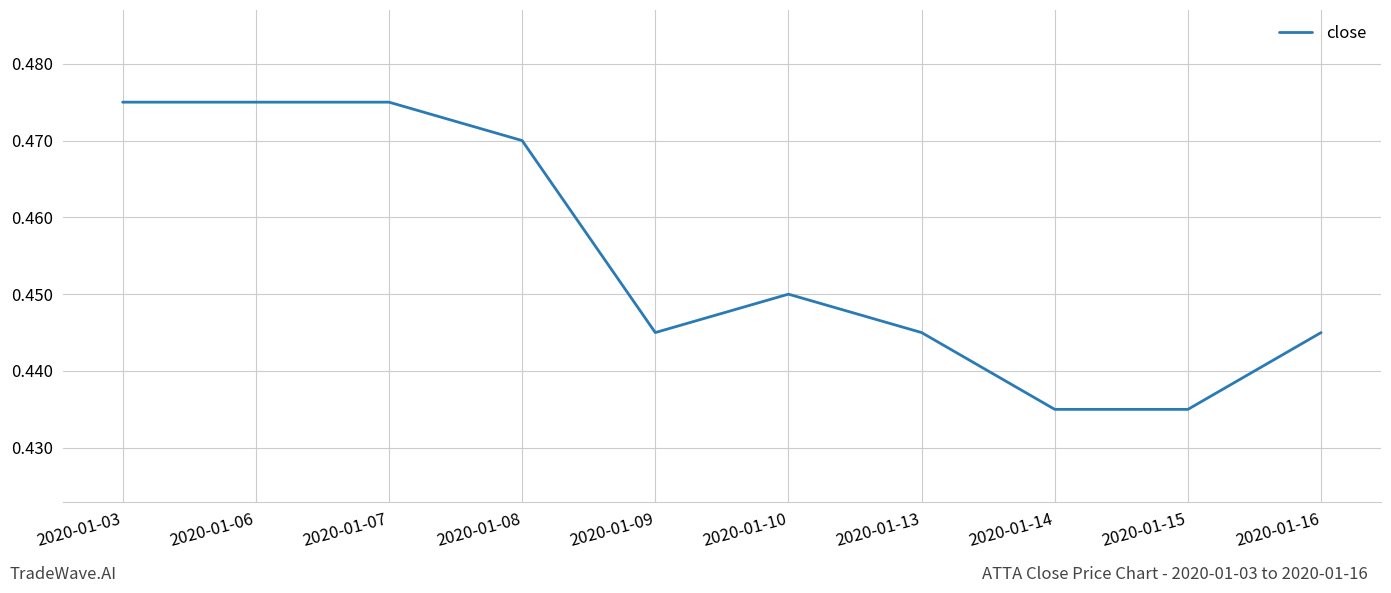

Between 2020-01-13 and 2020-01-14, which is larger?

2020-01-13